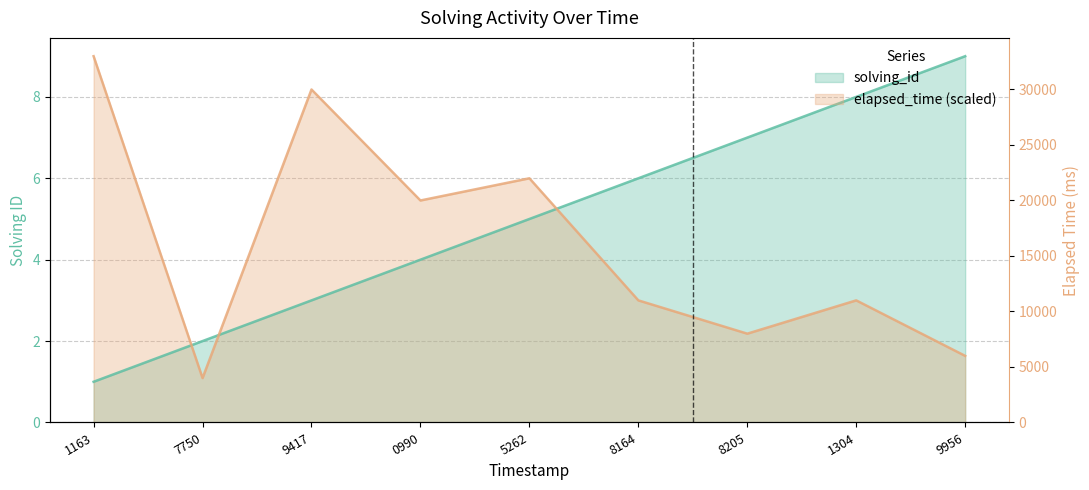

Count the number of data series in this chart.

2